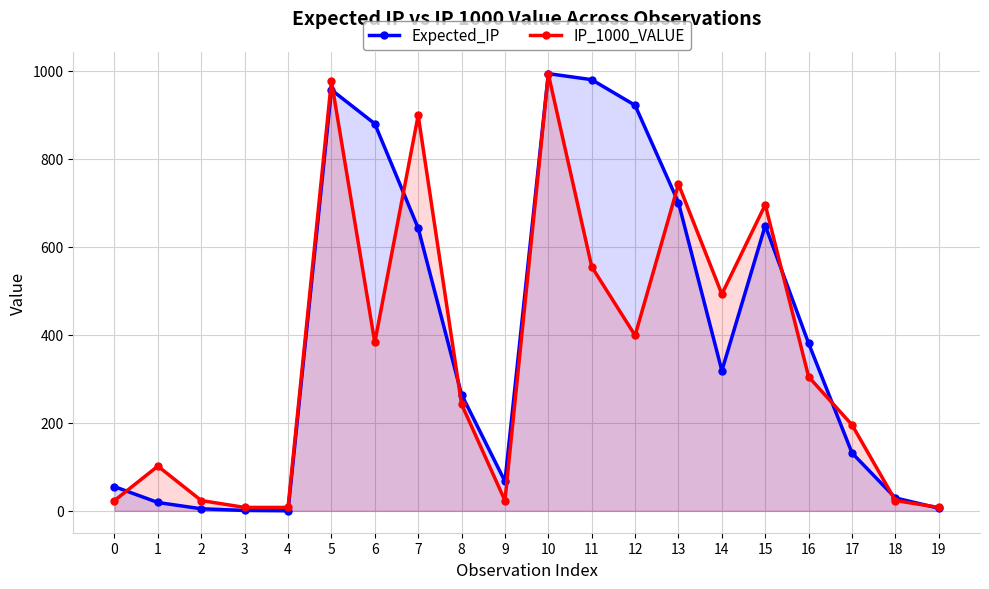

What are all the series names shown in the legend?

Expected_IP, IP_1000_VALUE